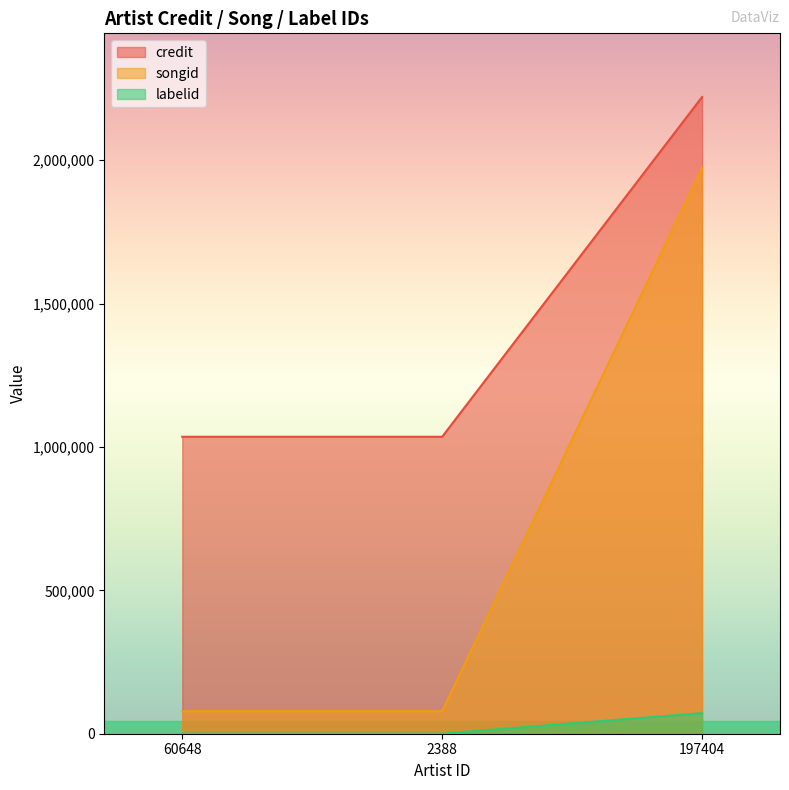

What position from the right is 60648?

3